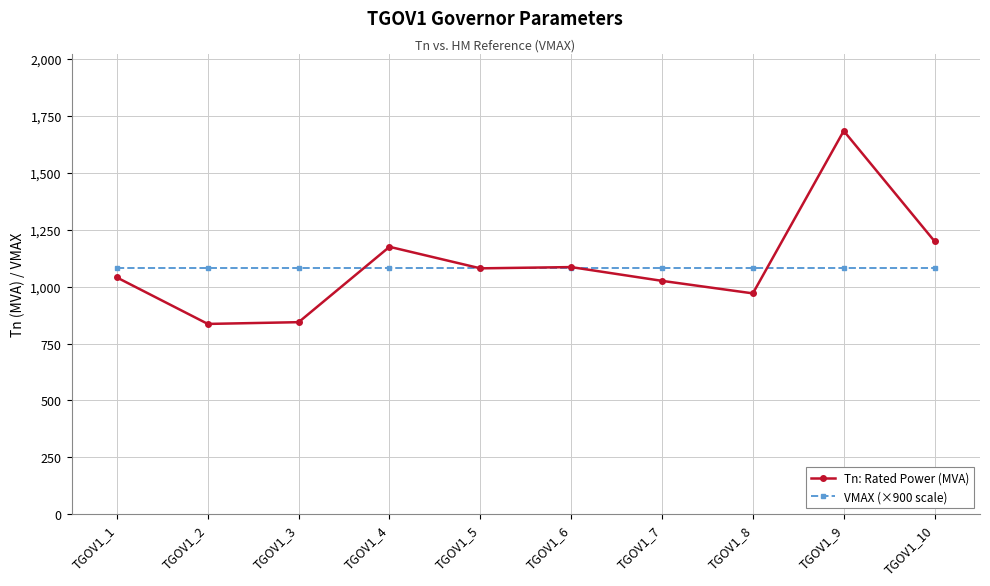

Which series has the largest range (max minus min)?

Tn: Rated Power (MVA)